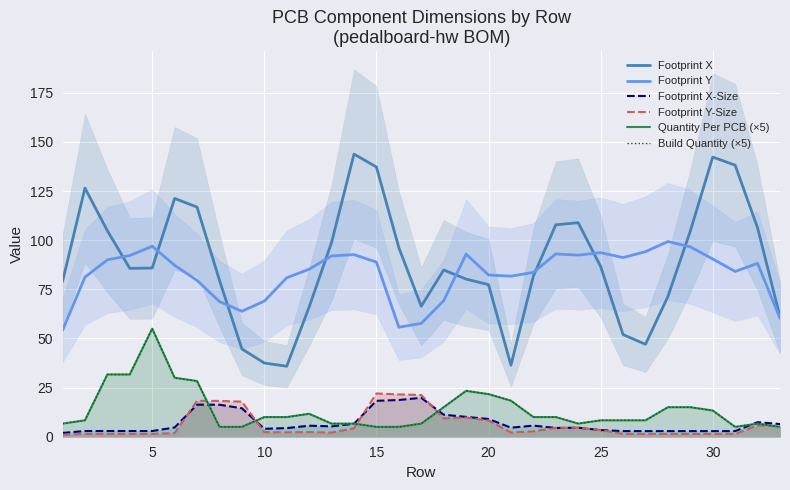

What is the difference between the highest and lowest values at 30?

100.5